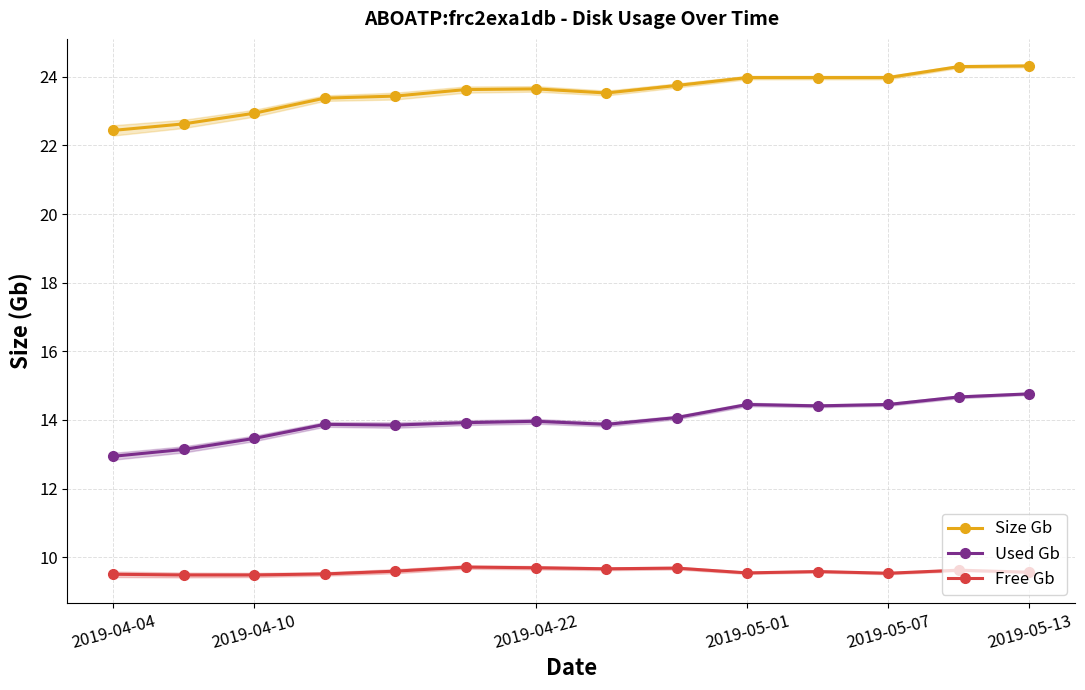

Is the value of Size Gb at 2019-05-01 greater than the value of Free Gb at 2019-05-13?

Yes